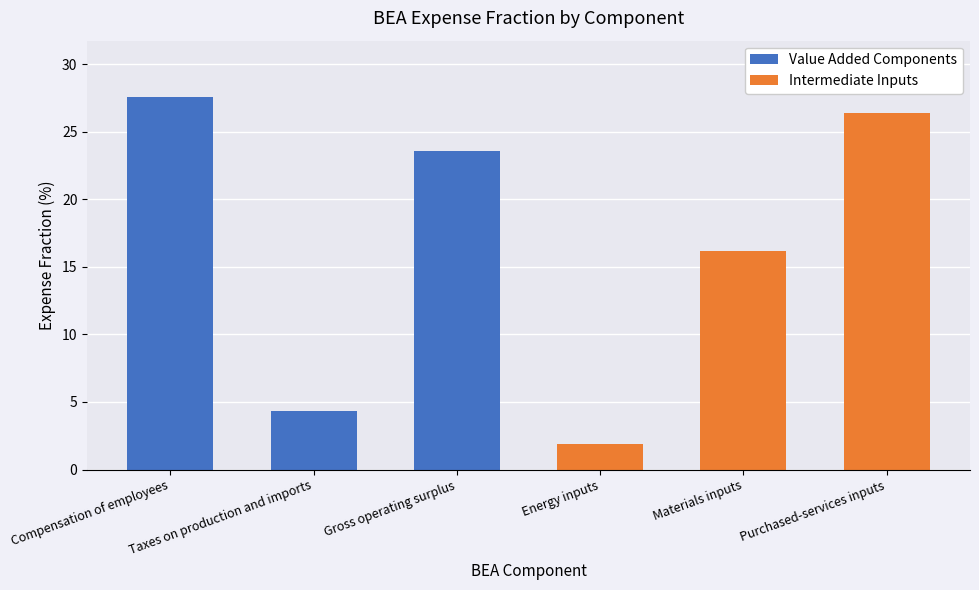

Where is Value Added Components nearest to the value 13?

Taxes on production and imports